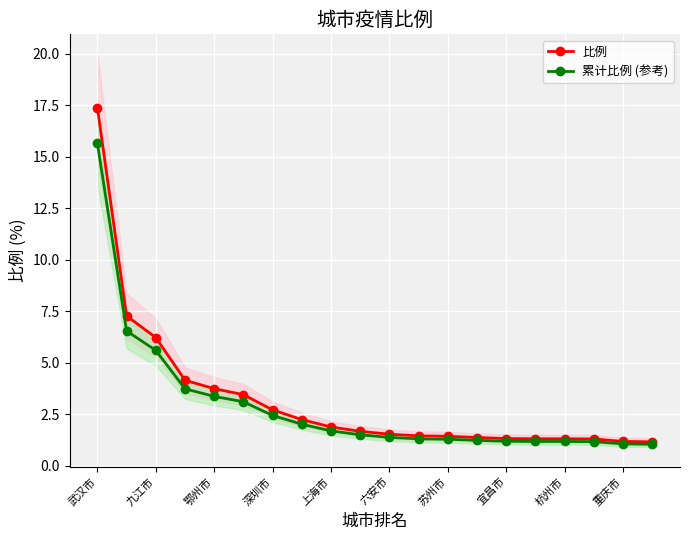

Is it true that 比例 equals 1.9 at 上海市?

True